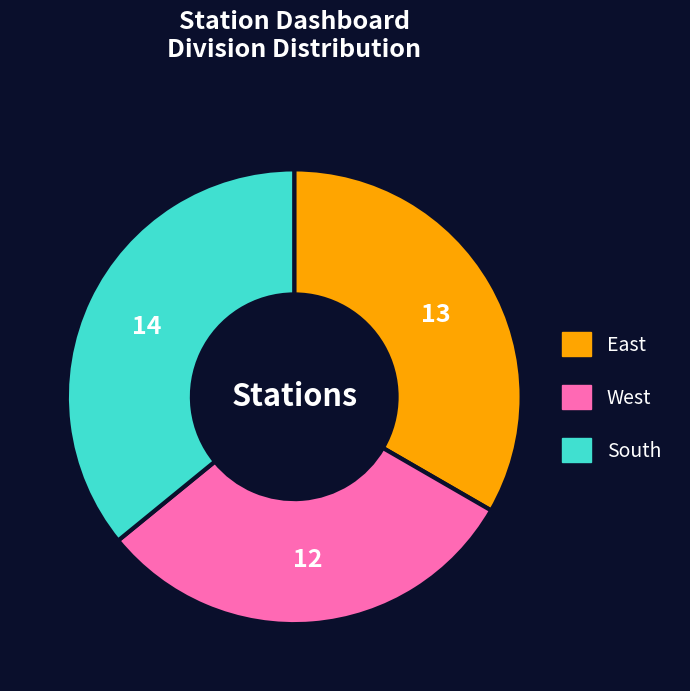

Between South and West, which is larger?

South